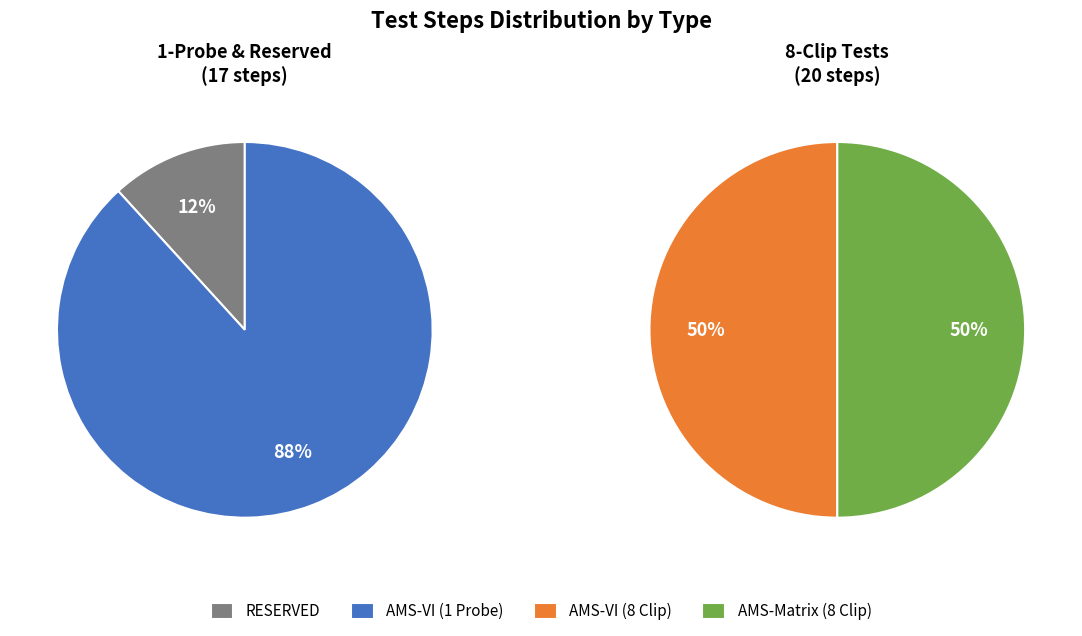

True or false: AMS-VI (1 Probe) accounts for 51% of the total.

False